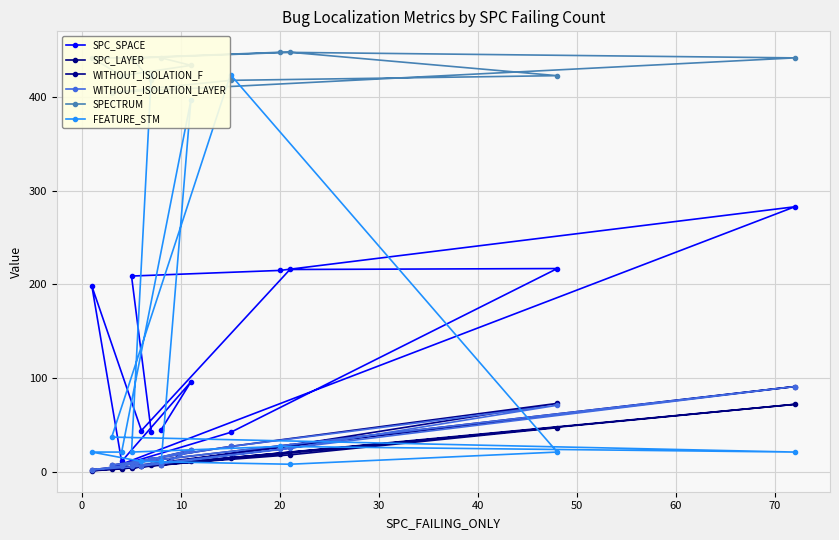

How many values in the SPC_LAYER series are below 7?

5